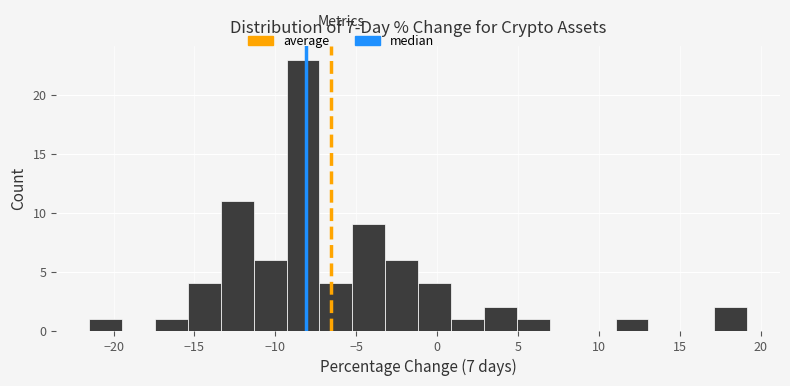

Over which range of the x-axis is the bar tallest?

-9.5 to -7.5